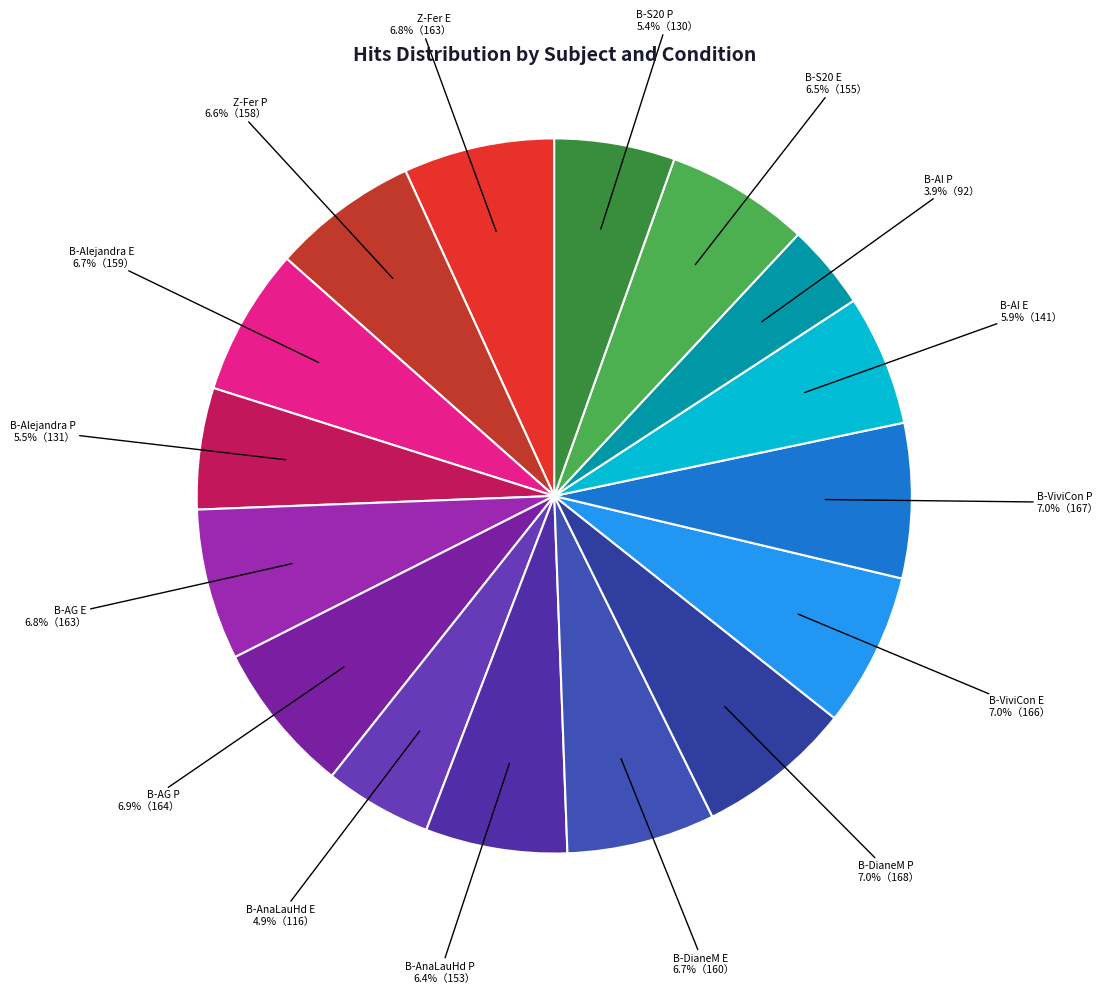

To the nearest percent, what is the average slice percentage?

6%